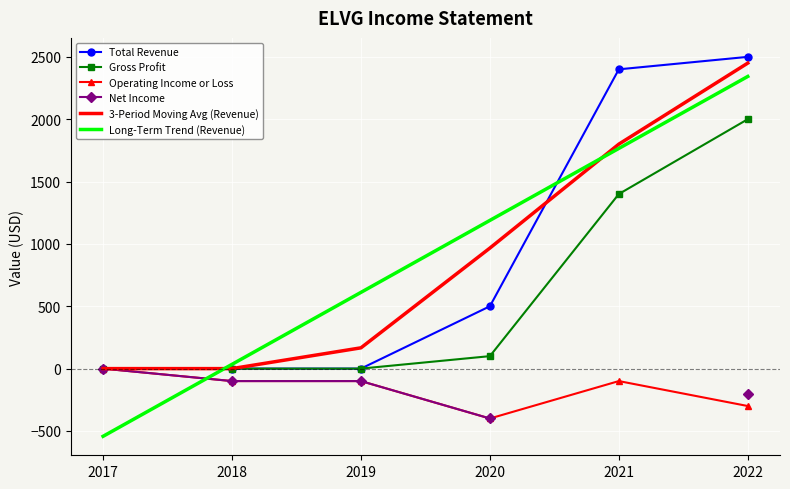

True or false: Gross Profit and 3-Period Moving Avg (Revenue) intersect in this chart.

False